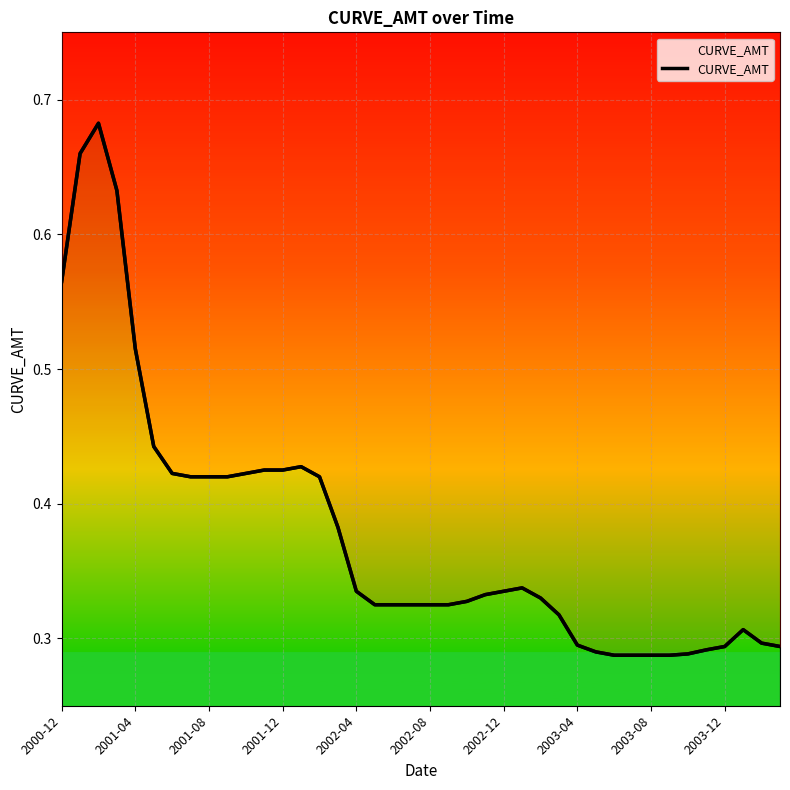

The value at 15 is 0.4. True or false?

True